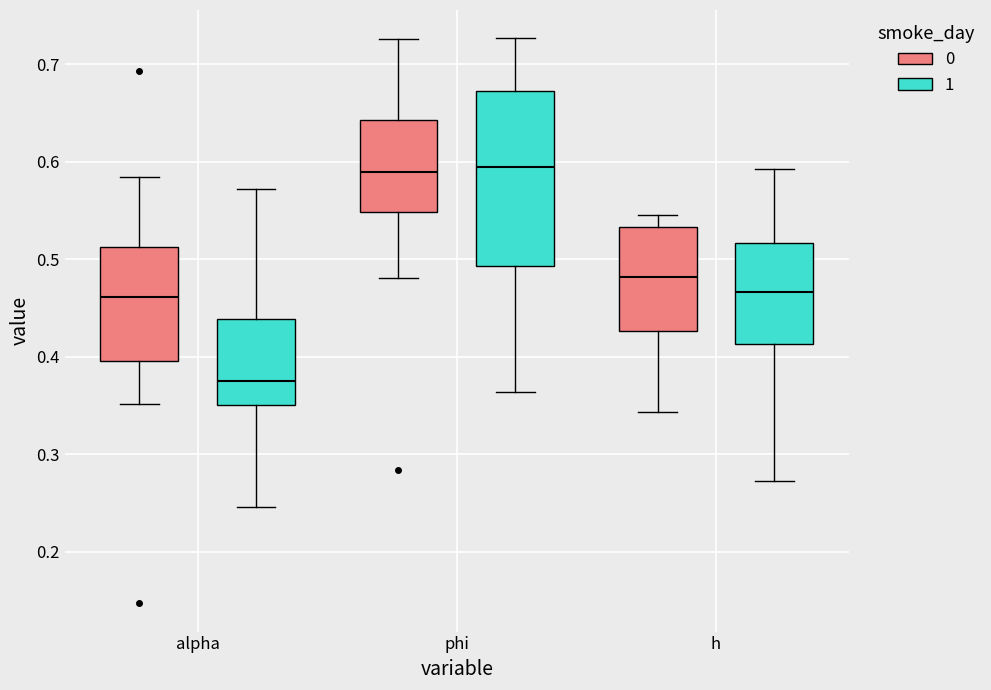

Reading left to right, read every box against the y-axis: the position of its median line, the range the box covers, and the ends of its whiskers. The values are not printed on the chart, so give them approximately, as read against the axis.

alpha (0): median 0.46, box 0.40 to 0.51, whiskers 0.35 to 0.58
alpha (1): median 0.38, box 0.35 to 0.44, whiskers 0.25 to 0.57
phi (0): median 0.59, box 0.55 to 0.64, whiskers 0.48 to 0.73
phi (1): median 0.59, box 0.49 to 0.67, whiskers 0.36 to 0.73
h (0): median 0.48, box 0.43 to 0.53, whiskers 0.34 to 0.55
h (1): median 0.47, box 0.41 to 0.52, whiskers 0.27 to 0.59